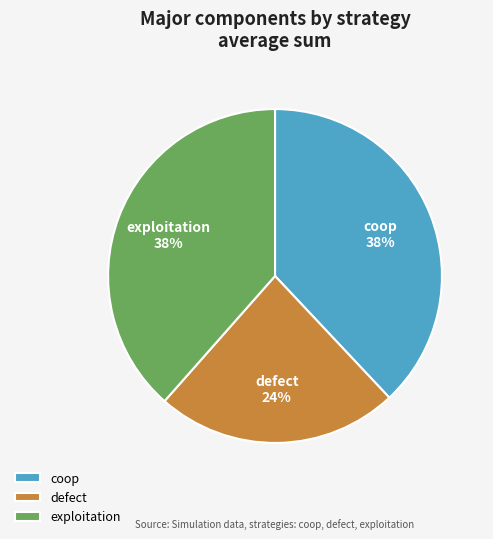

What is the ratio of the value at coop to the value at exploitation?

1.0